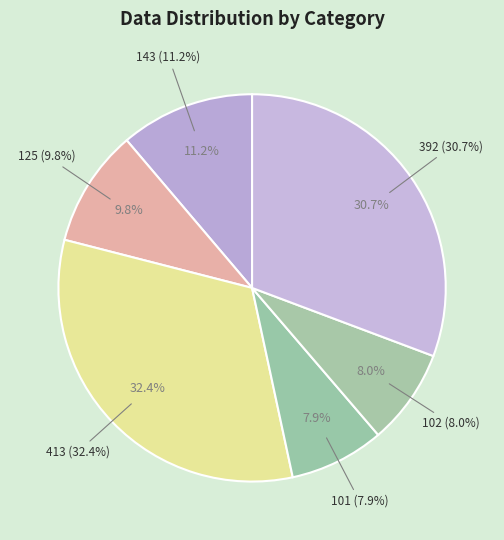

The 125 slice represents 10% of the pie. True or false?

True